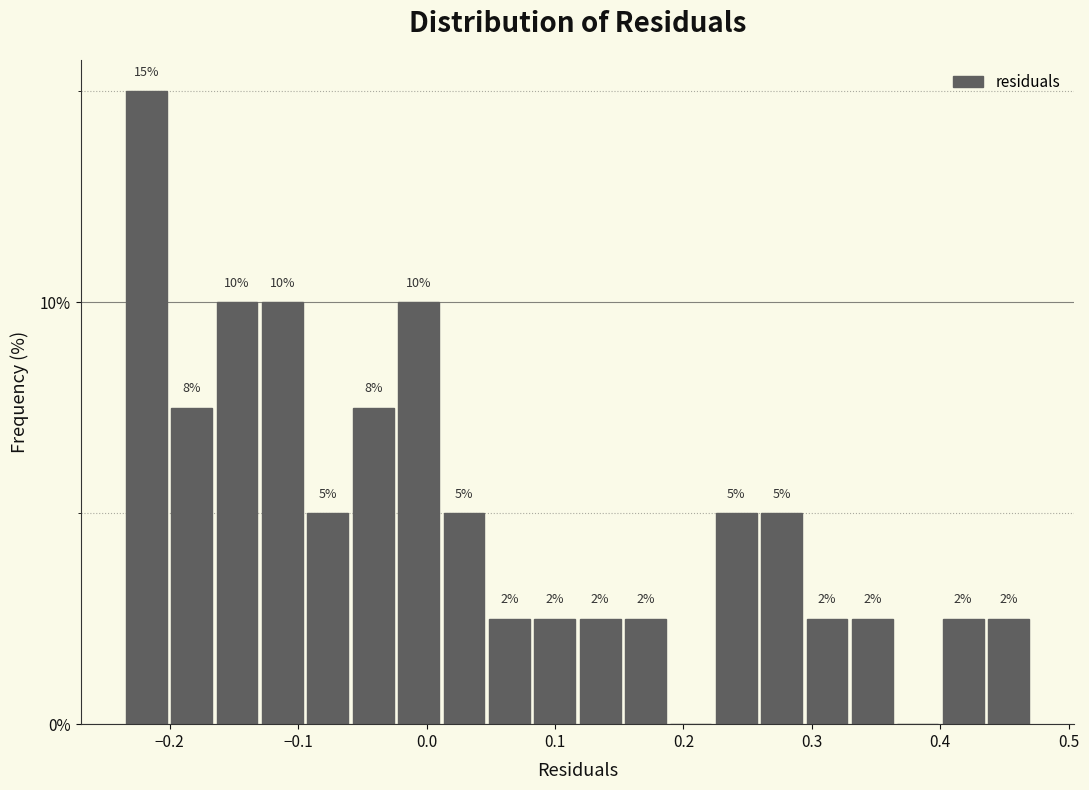

Around what value on the x-axis is the tallest bar? Give the approximate position of its centre, as read against the axis.

-0.22